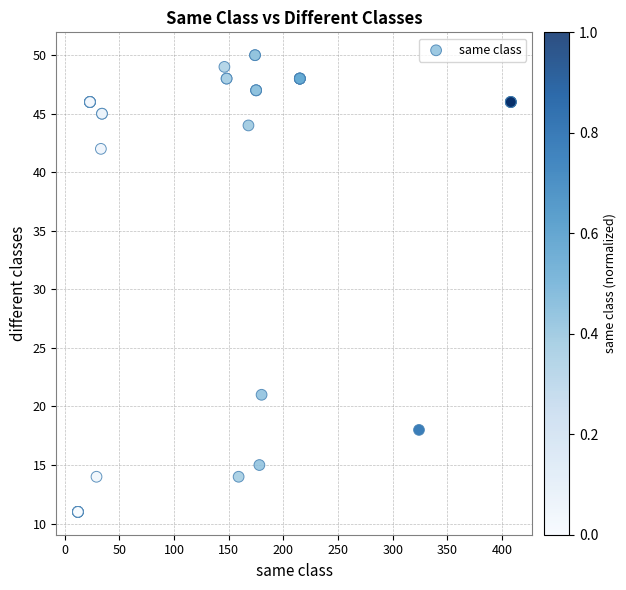

What Y value in the scatter plot is closest to 30?

21